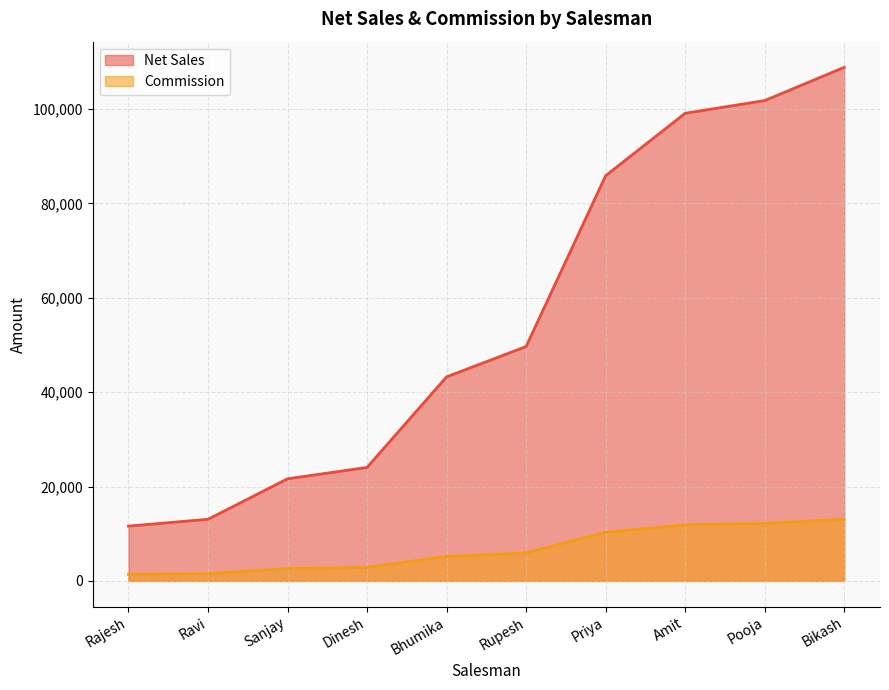

True or false: Net Sales and Commission cross at least once.

False